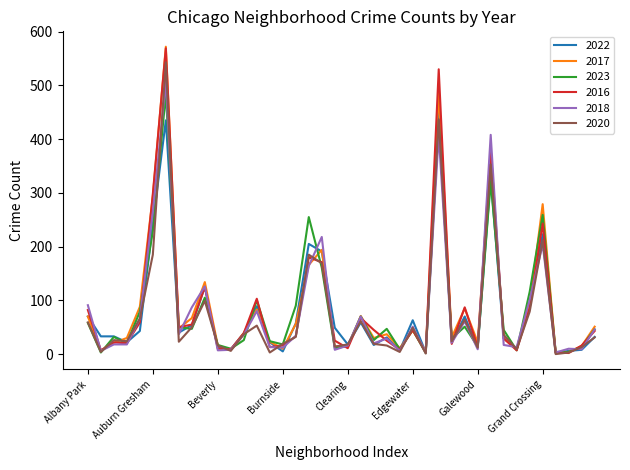

What is the maximum value shown in the chart?

572